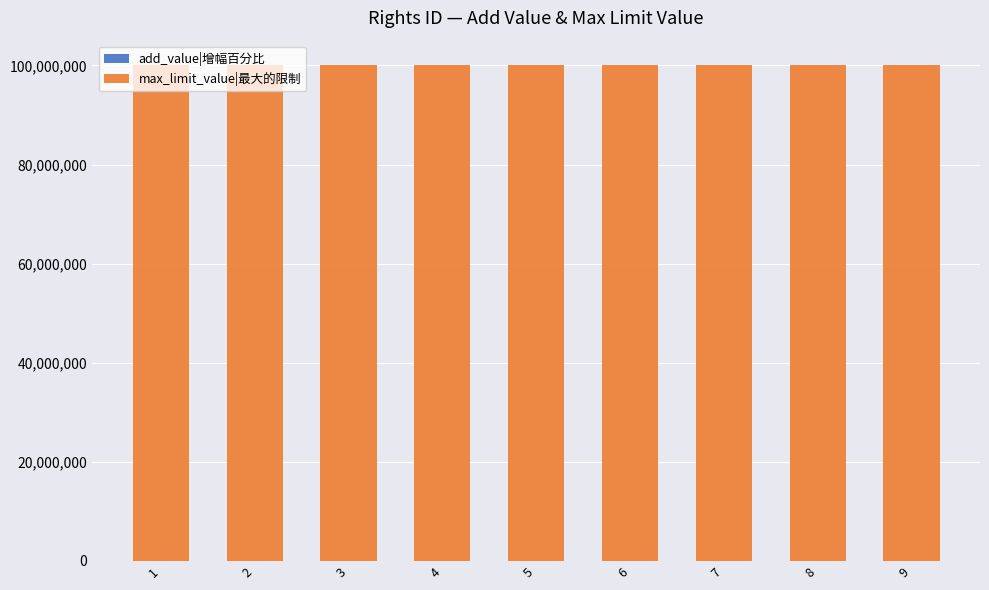

At 2, list the series in order from smallest to largest.

add_value|增幅百分比, max_limit_value|最大的限制